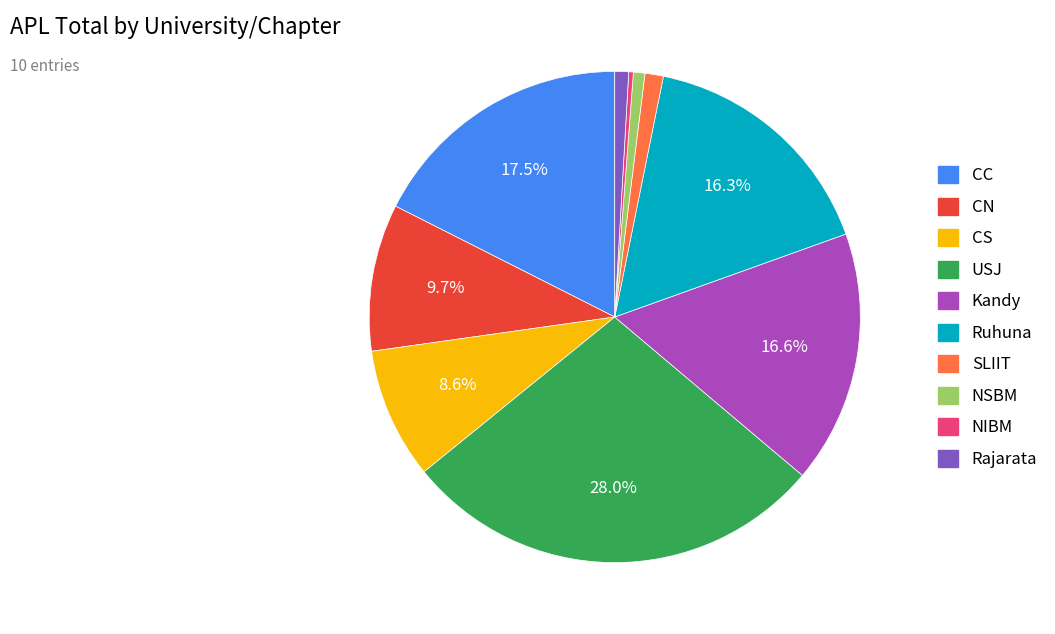

To the nearest percent, what is the combined percentage of Ruhuna and USJ?

44%